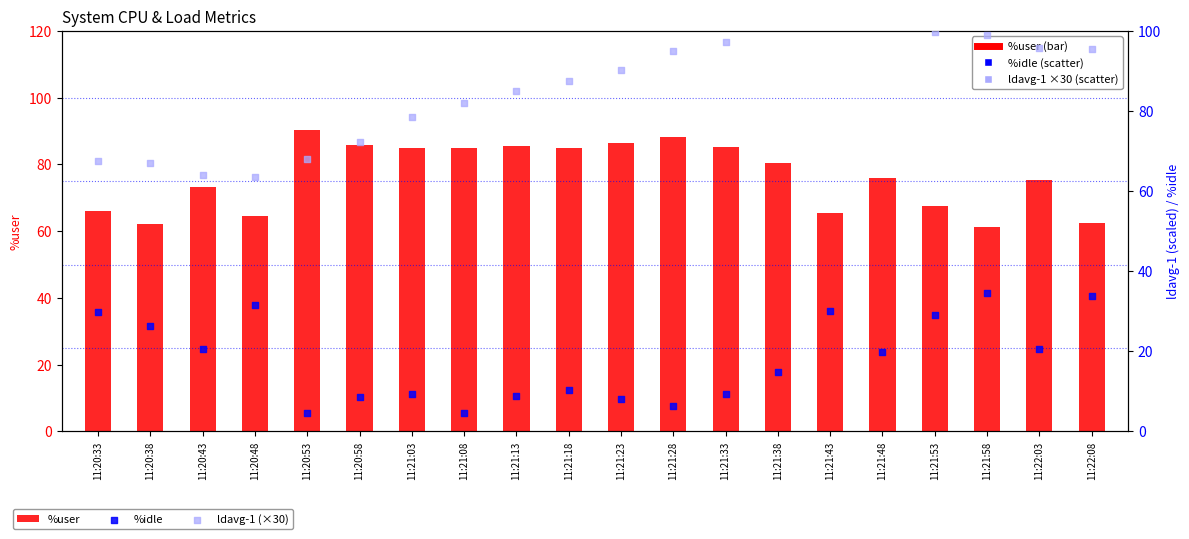

Which series has the largest total across all categories?

ldavg-1 (×30)